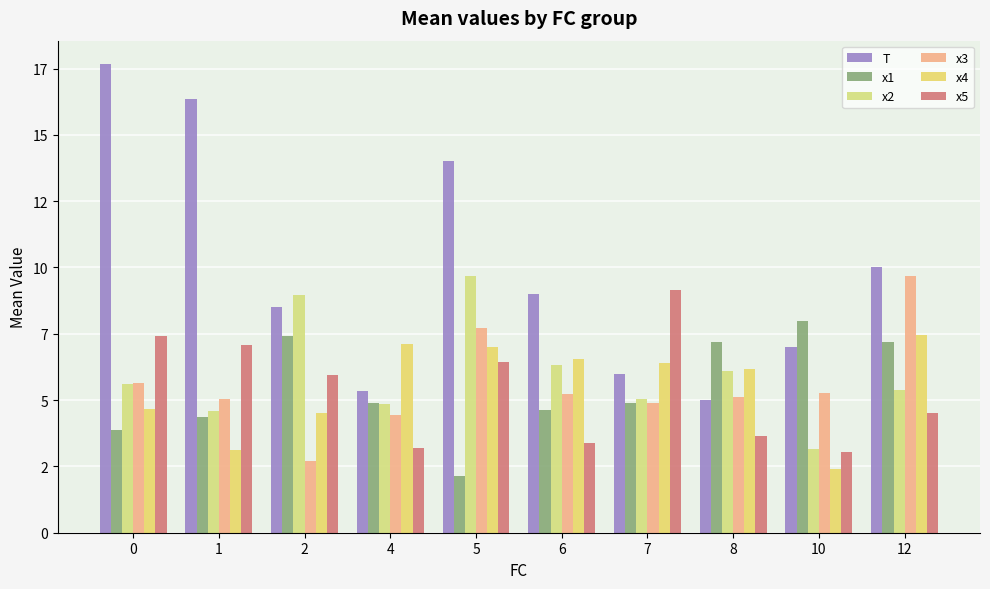

What is the total value across all series at 10?

28.9